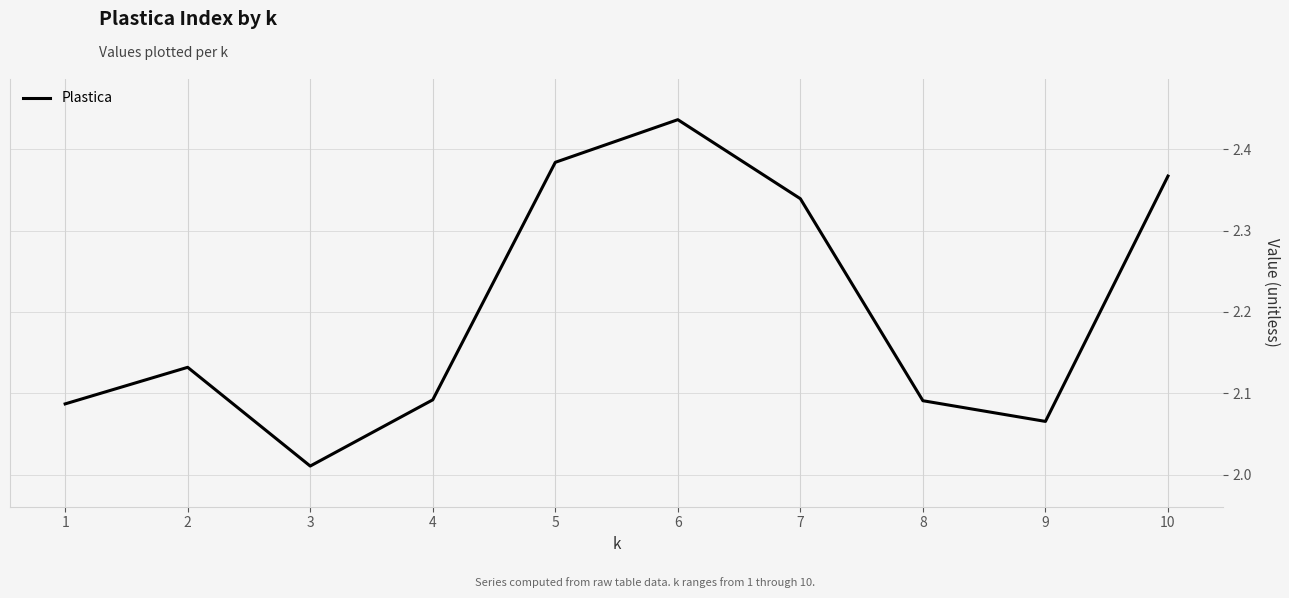

Is it true that the value at 7 is 4.0?

False